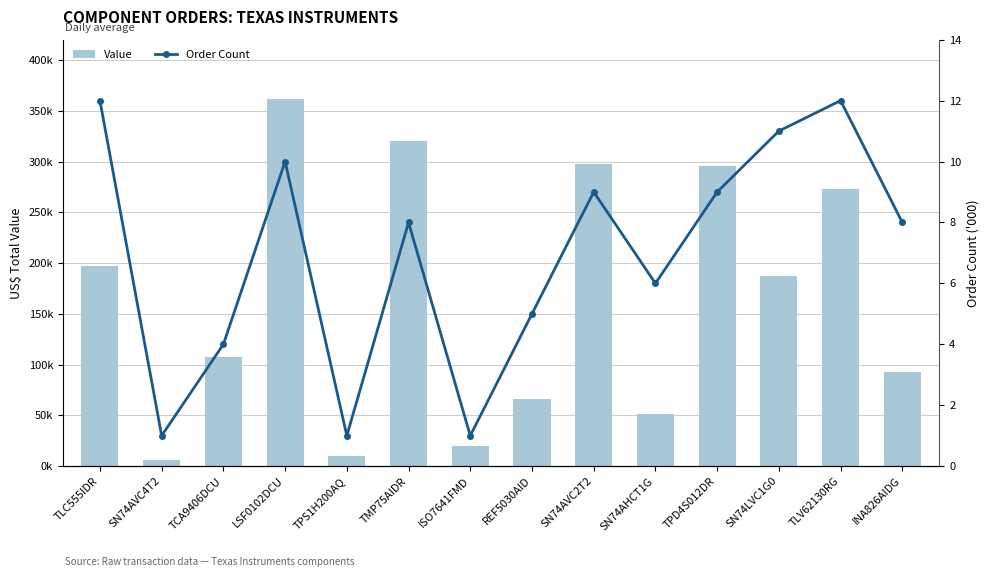

What is the label of the 13th bar from the left?

TLV62130RG